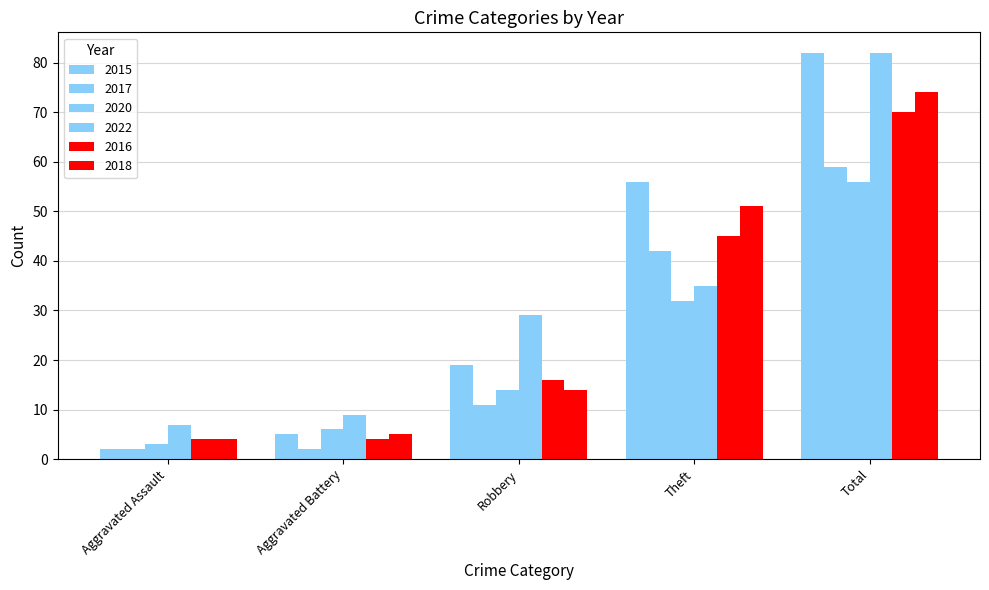

Which label corresponds to the smallest value in the chart?

Aggravated Assault